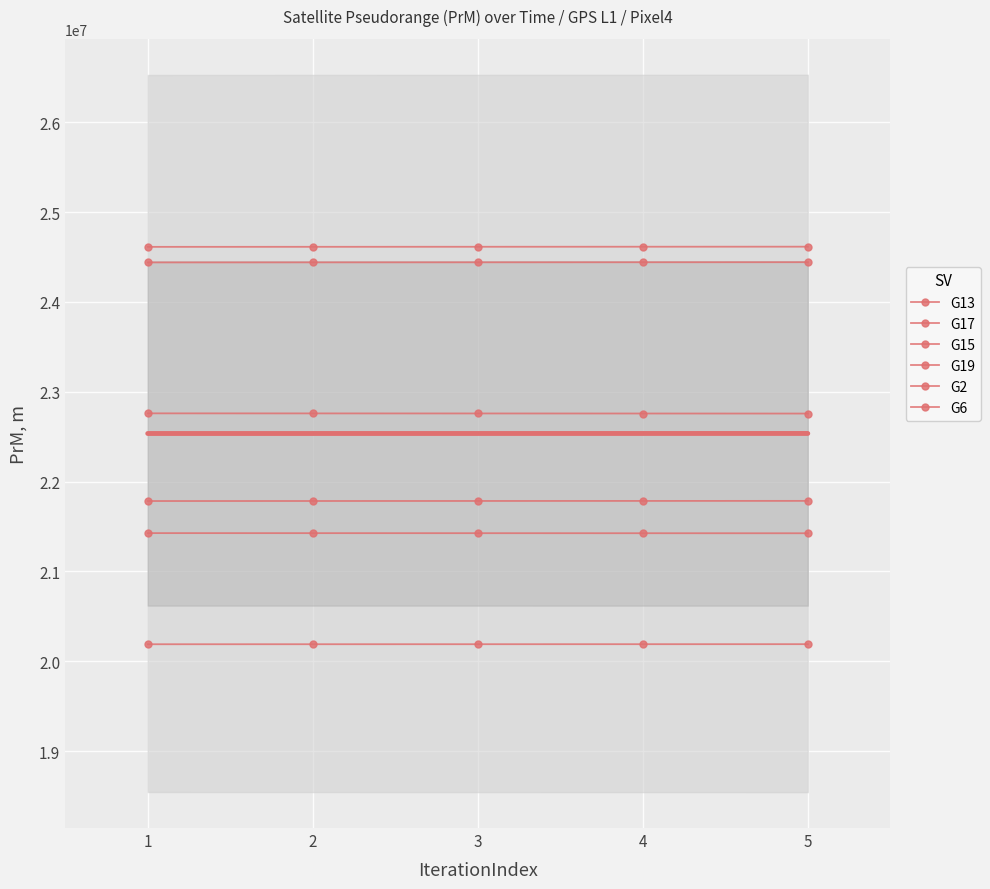

At which category is the sum across all series the highest?

5